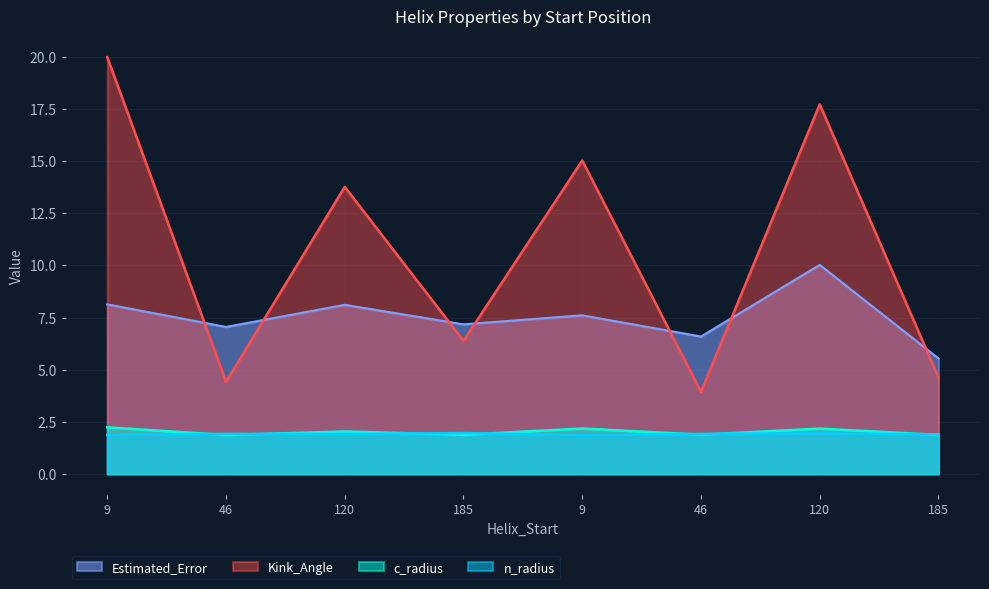

Count the n_radius values in the range 1 to 2.

8